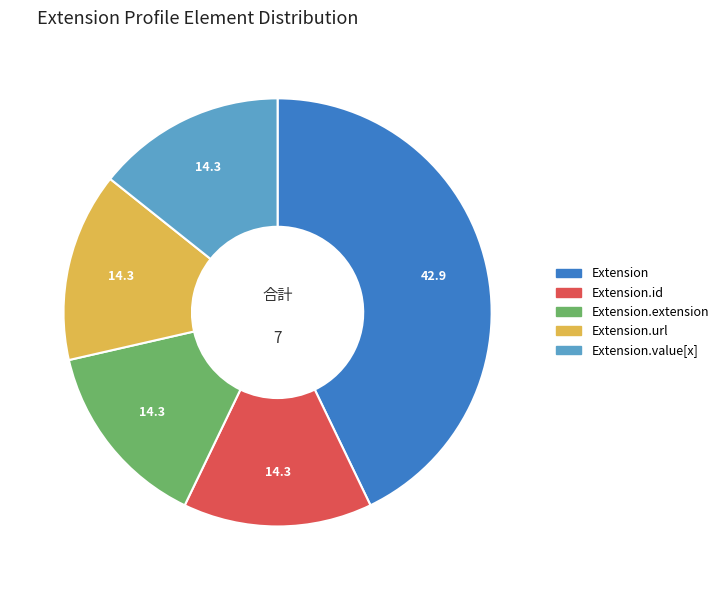

How many segments does this pie chart have?

5